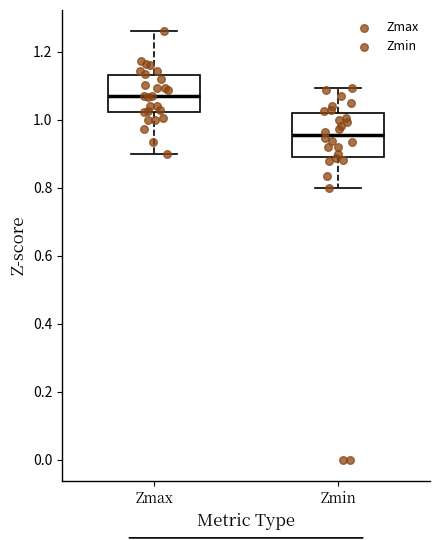

Reading left to right, read every box against the y-axis: the position of its median line, the range the box covers, and the ends of its whiskers. The values are not printed on the chart, so give them approximately, as read against the axis.

Zmax: median 1.08, box 1.02 to 1.14, whiskers 0.90 to 1.26
Zmin: median 0.96, box 0.90 to 1.02, whiskers 0.80 to 1.10